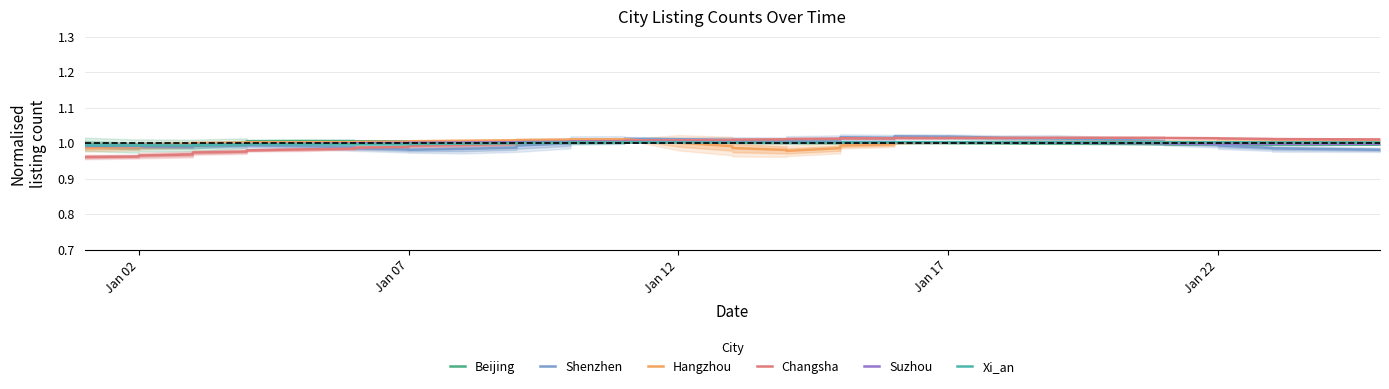

Where is the first local minimum for Suzhou?

Jan 02